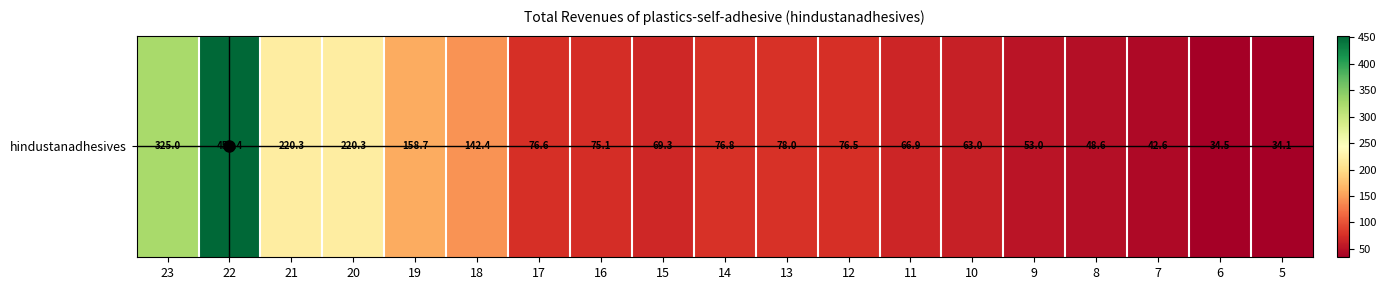

How many values are below 76?

9